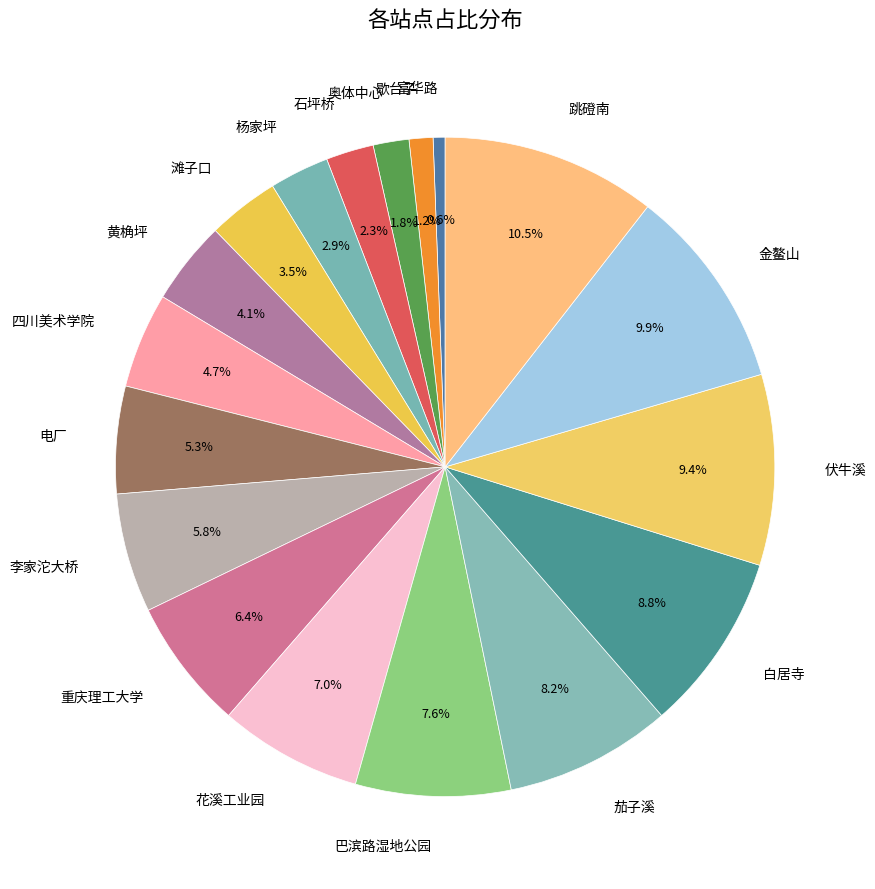

Count the number of slices in the pie.

18